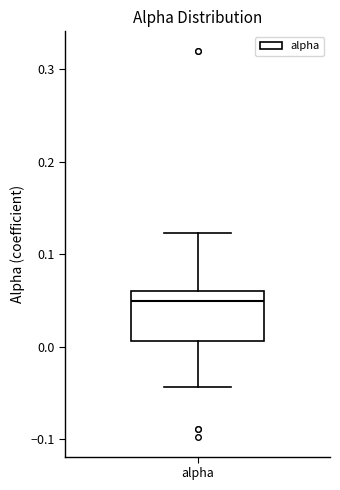

Where is the lower edge of the box for alpha on the y-axis? The values are not printed on the chart, so give them approximately, as read against the axis.

0.01